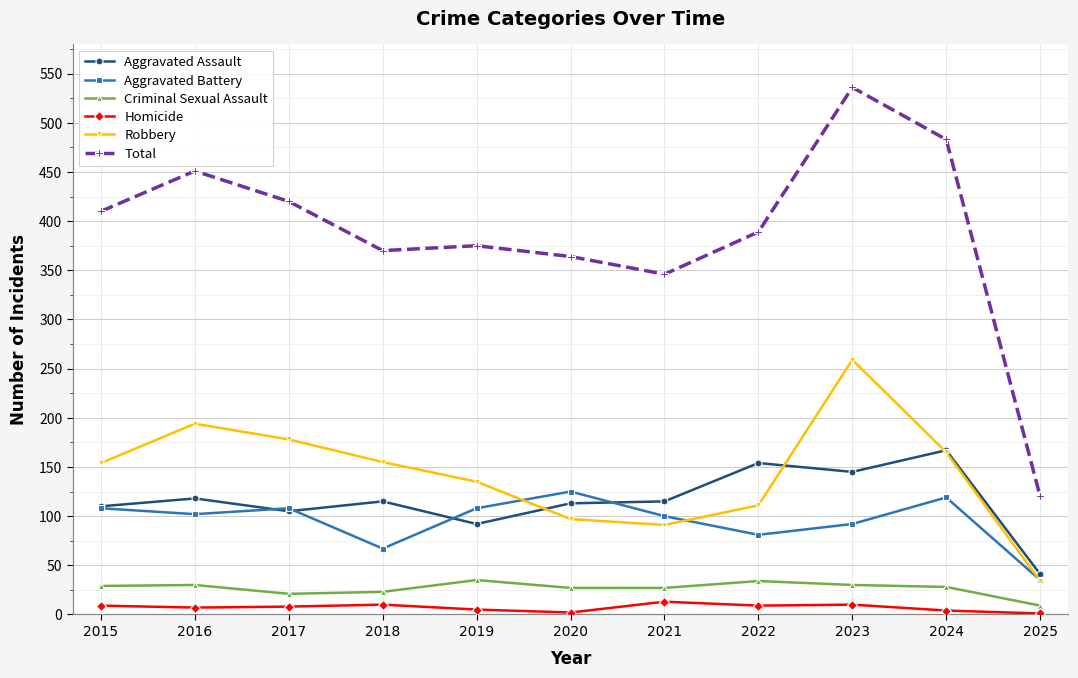

Which series has the largest range (max minus min)?

Total